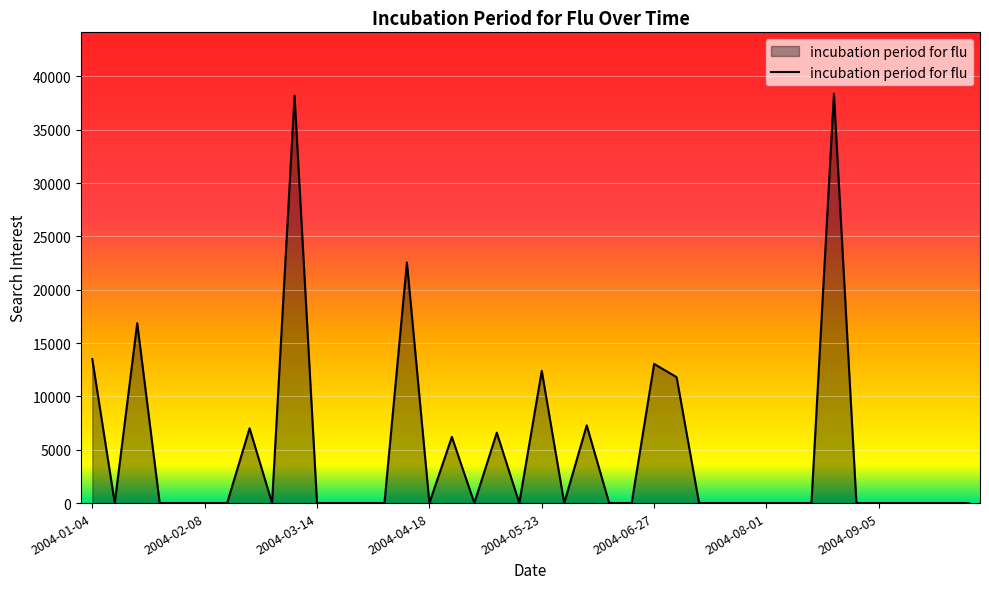

What is the greatest value displayed?

38382.8